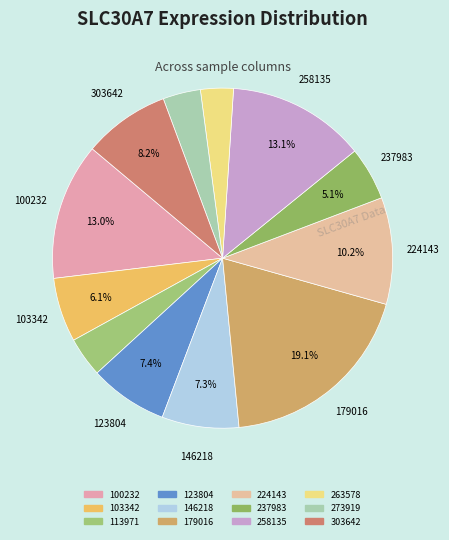

How much of the chart is everything except 224143?

89.8%